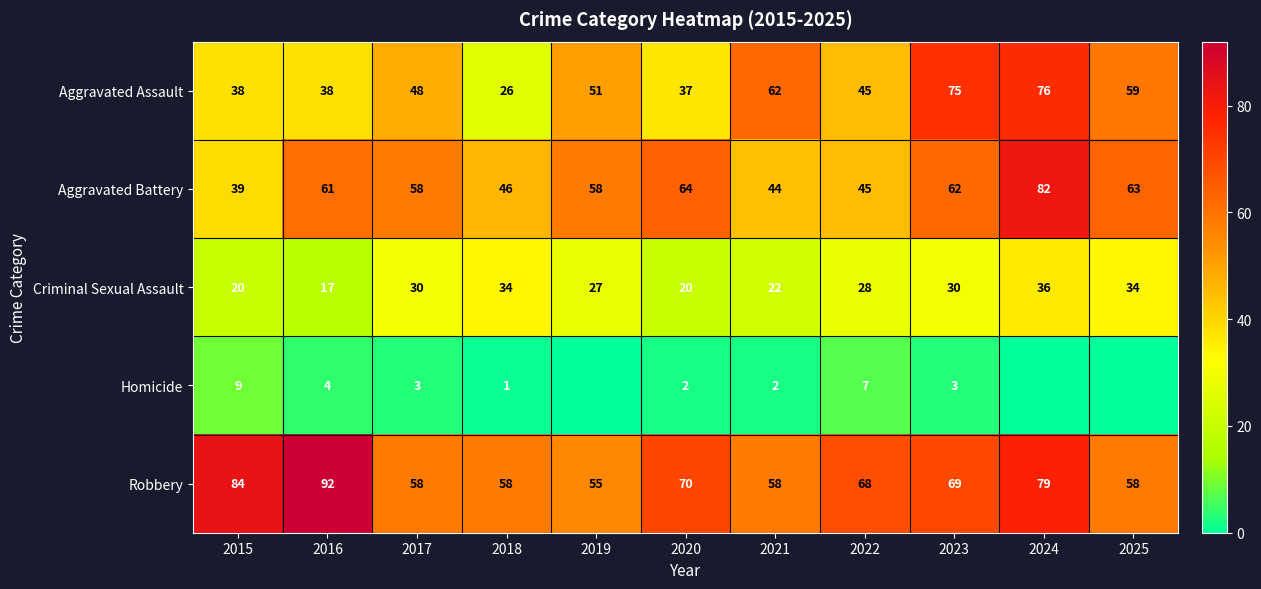

At which label does Criminal Sexual Assault reach its minimum?

2016